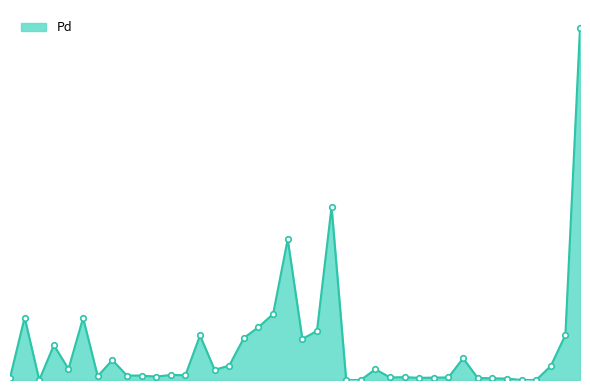

At which category does the chart reach its minimum across all series?

3